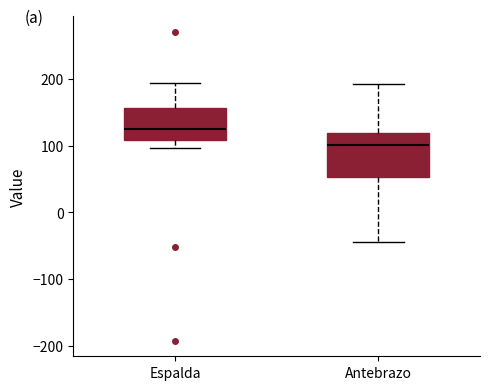

Reading left to right, read every box against the y-axis: the position of its median line, the range the box covers, and the ends of its whiskers. The values are not printed on the chart, so give them approximately, as read against the axis.

Espalda: median 130, box 110 to 160, whiskers 100 to 200
Antebrazo: median 100, box 50 to 120, whiskers -40 to 190